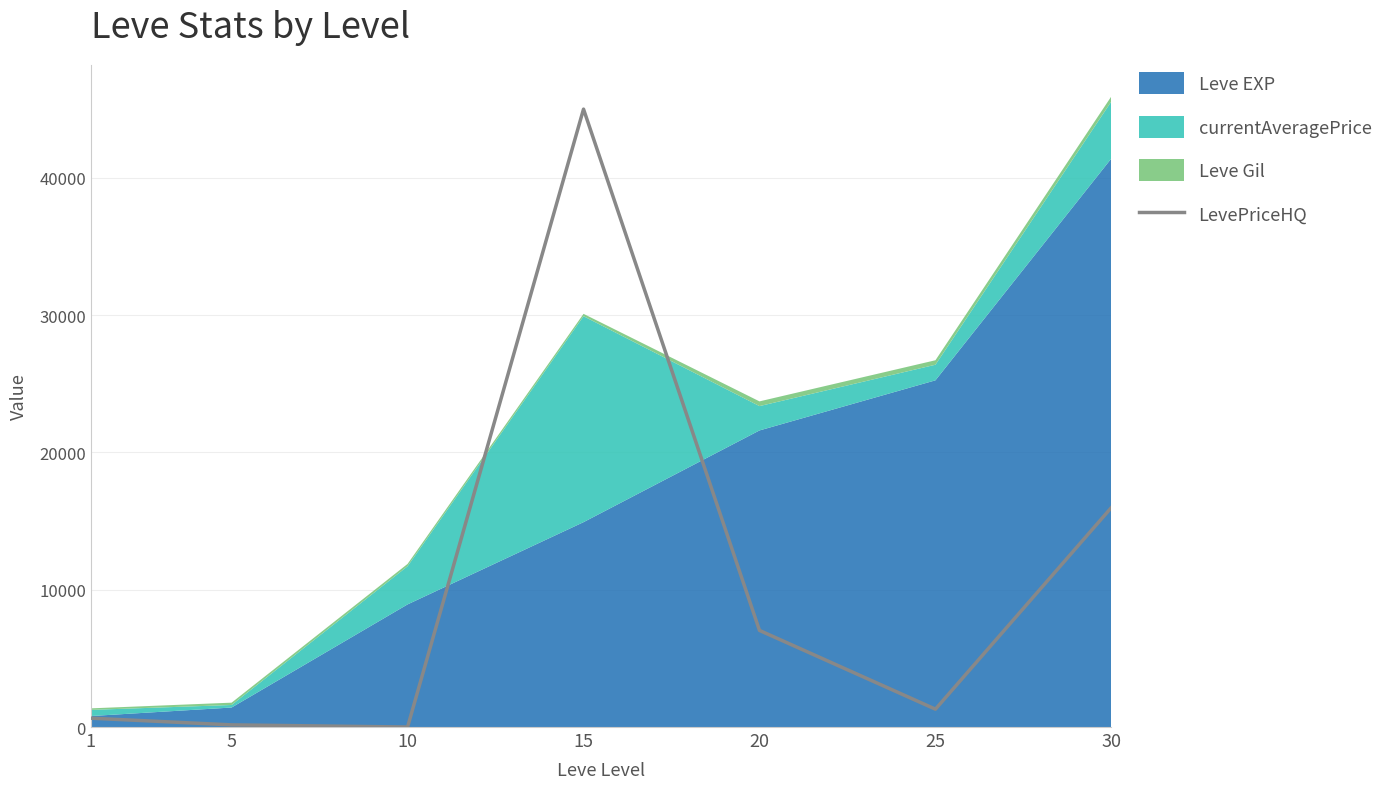

Does the chart display data point markers on the line(s)?

No